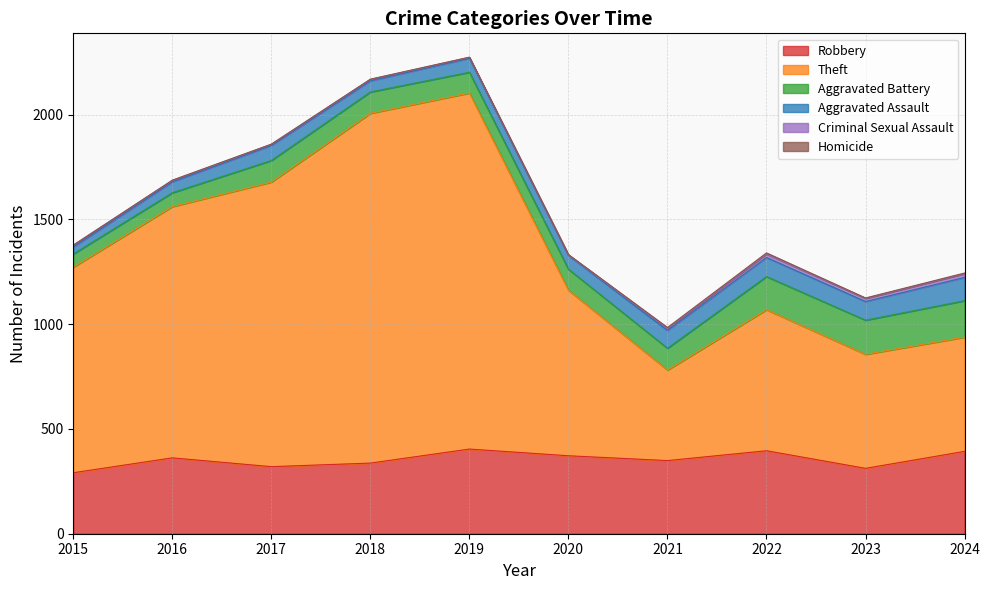

At 2018, list the series in order from smallest to largest.

Homicide, Criminal Sexual Assault, Aggravated Assault, Aggravated Battery, Robbery, Theft